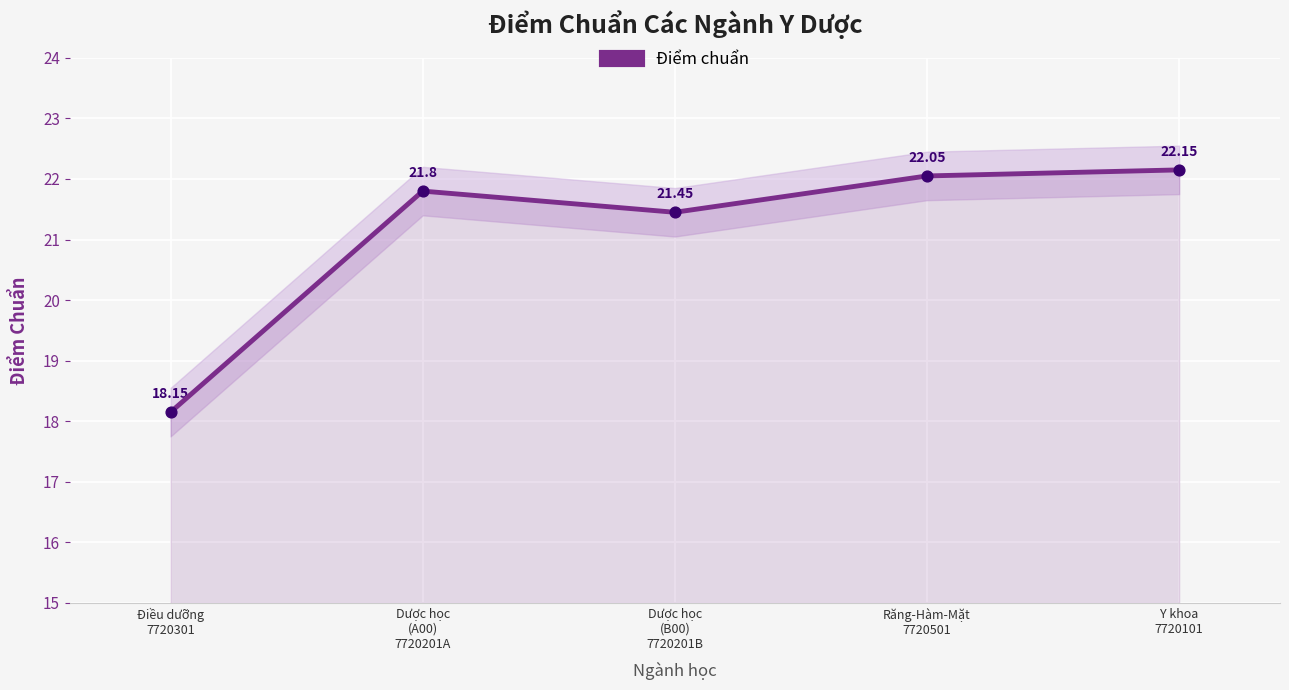

What is the change in value from Điều dưỡng
7720301 to Dược học
(B00)
7720201B?

+3.3